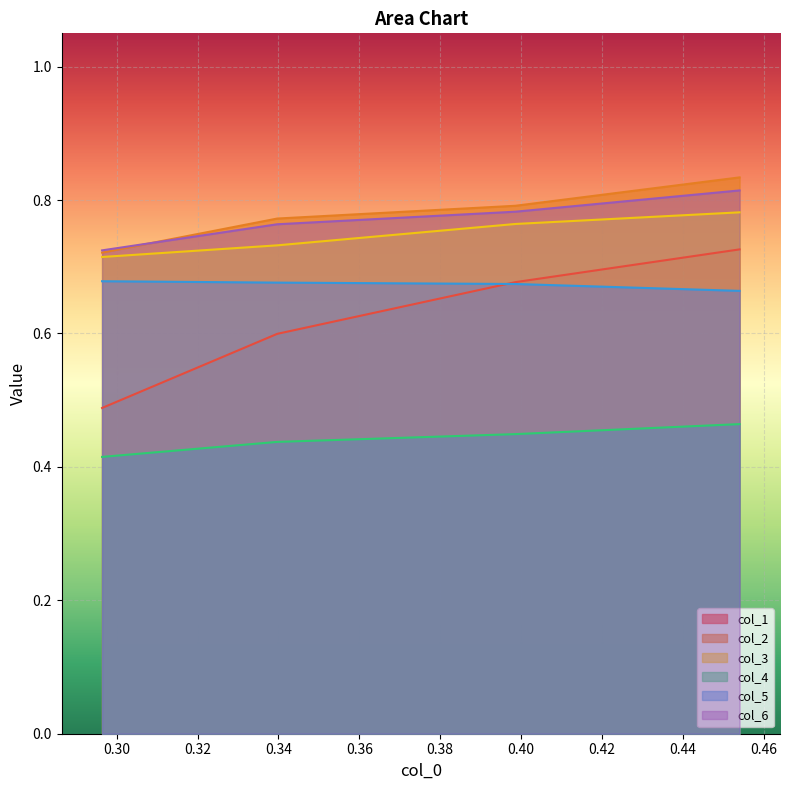

Which series has the largest total across all categories?

col_2